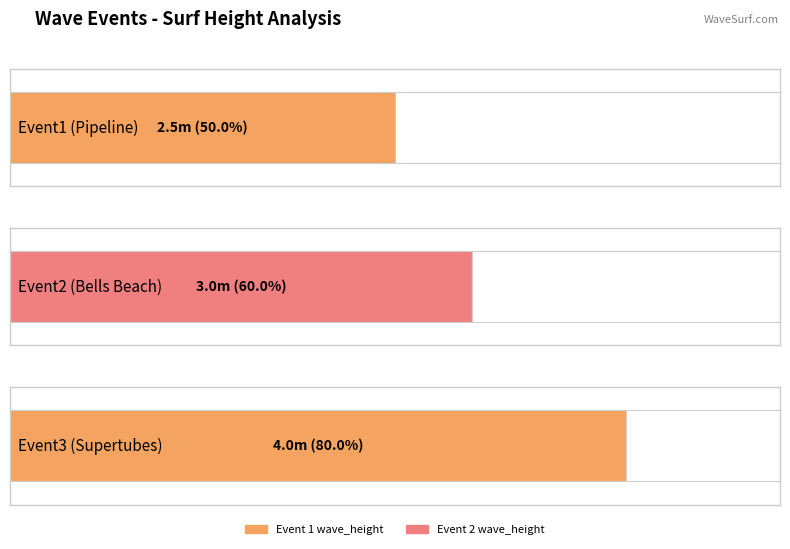

The value at Event3
(Supertubes) is 4.0. True or false?

True